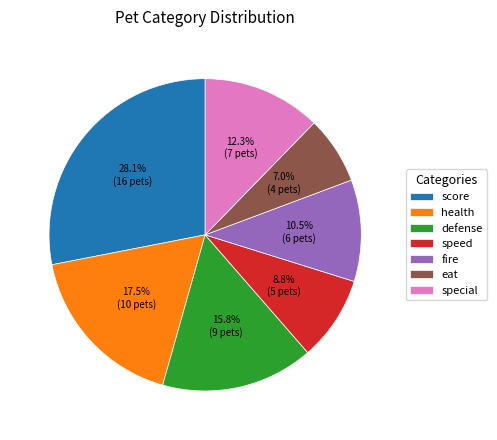

To the nearest percent, what is the combined percentage of speed and fire?

19%